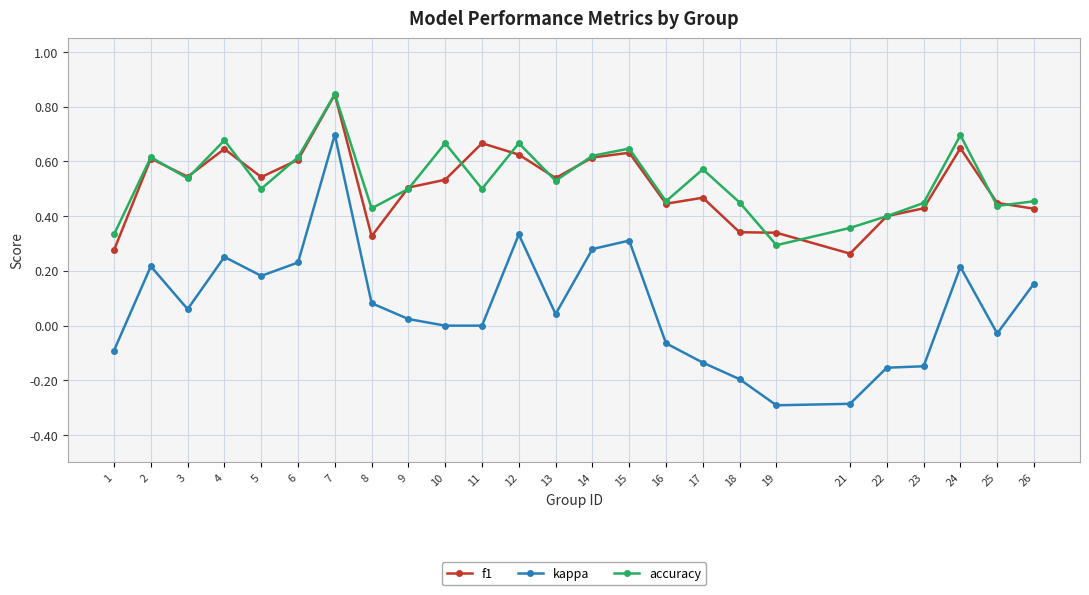

What is the difference between the maximum and minimum values in the kappa series?

1.0